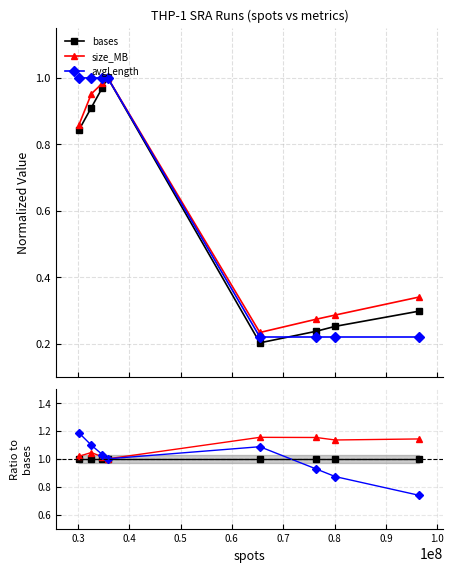

How many lines are shown in the chart?

3